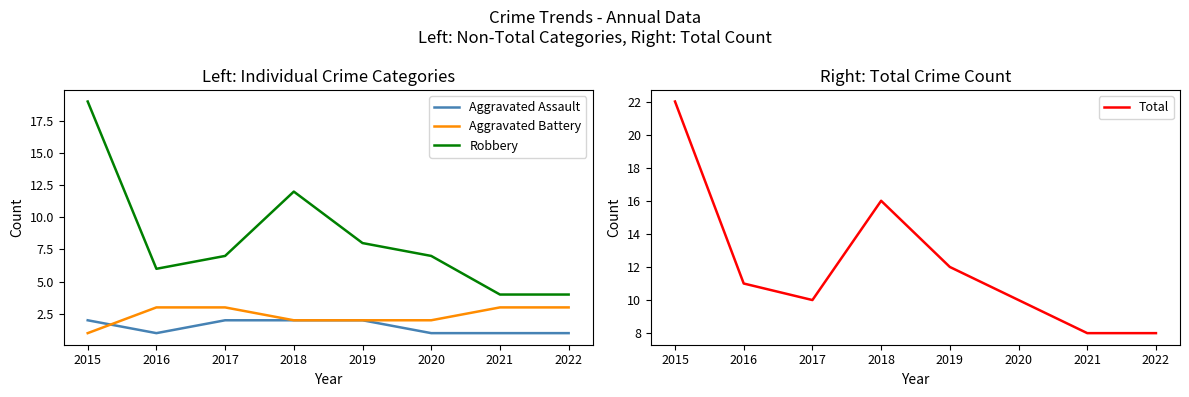

Reading right to left, extract all data points from this chart.

Aggravated Assault: 1	1	1	2	2	2	1	2
Aggravated Battery: 3	3	2	2	2	3	3	1
Robbery: 4	4	7	8	12	7	6	19
Total: 8	8	10	12	16	10	11	22